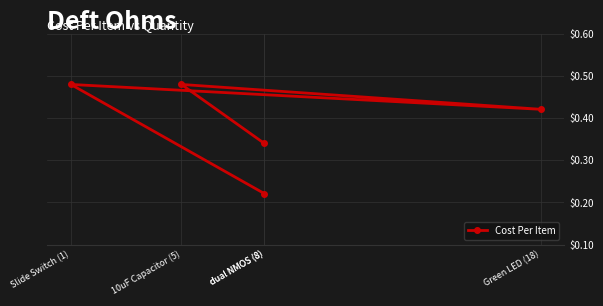

List the labels in order of value, smallest first.

dual NMOS (8), dual NMOS (8), Green LED (18), Slide Switch (1), 10uF Capacitor (5)